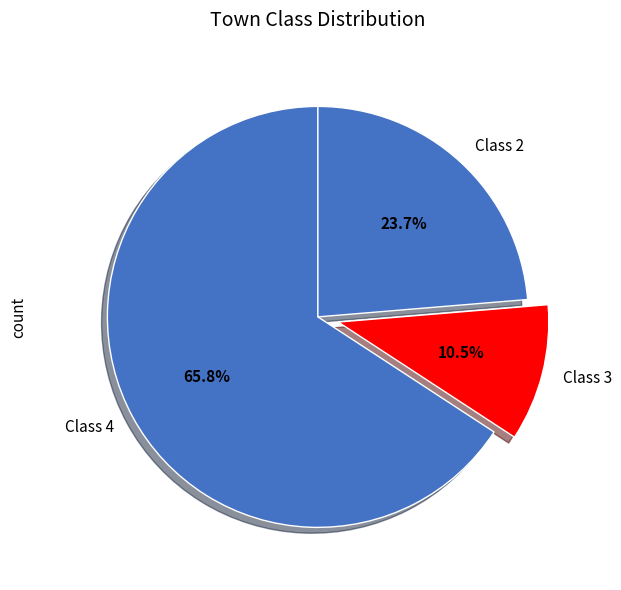

Which category has the smallest portion of the pie?

Class 3